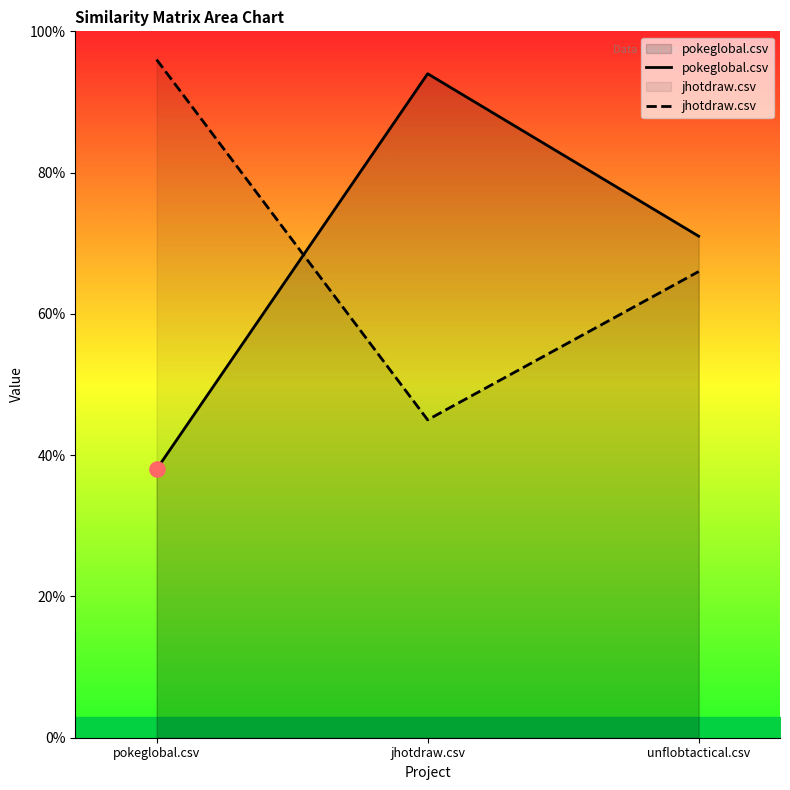

Which series has the largest Y range (max minus min)?

pokeglobal.csv